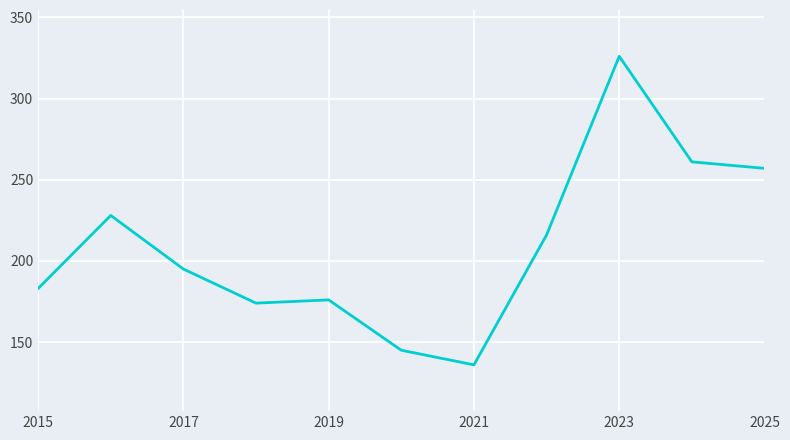

What is the difference between the second highest and second lowest values?

116